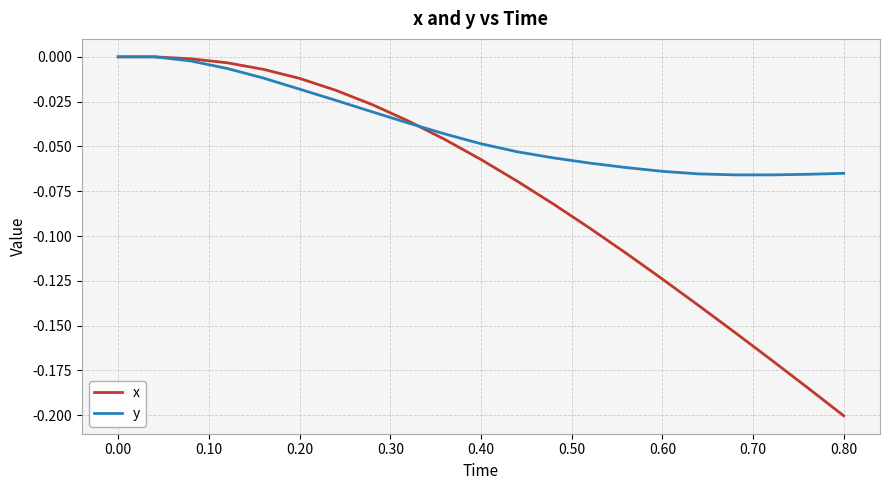

What are all the series names shown in the legend?

x, y